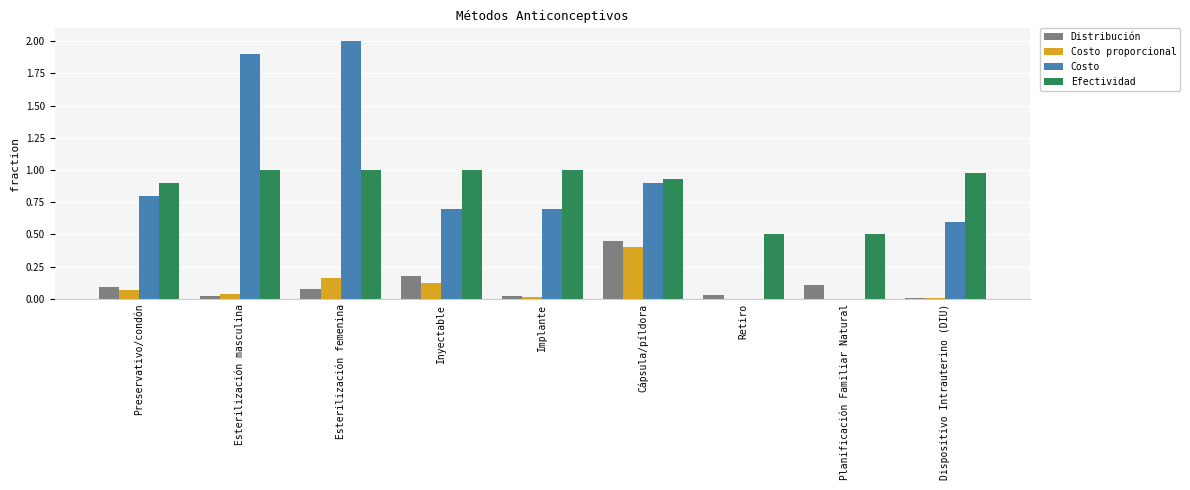

Which series changed the most between Esterilización masculina and Inyectable?

Costo